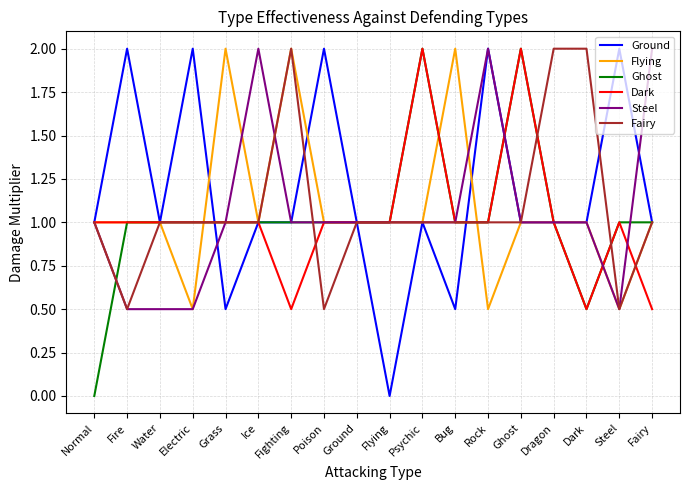

Is it true that Dark equals 1.3 at Steel?

False